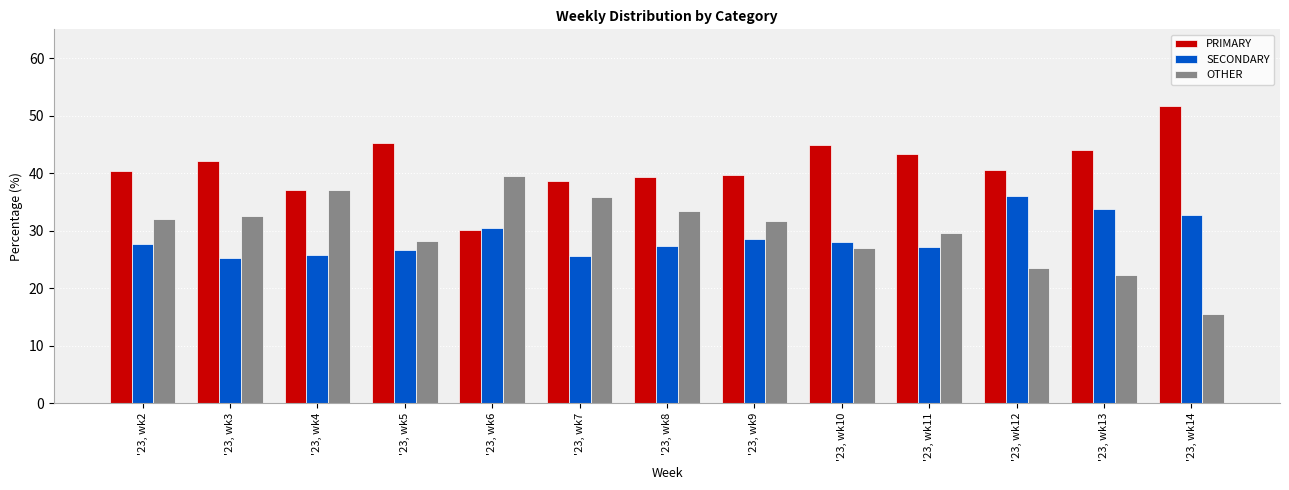

What is the difference between the maximum and second lowest values in the PRIMARY series?

14.6